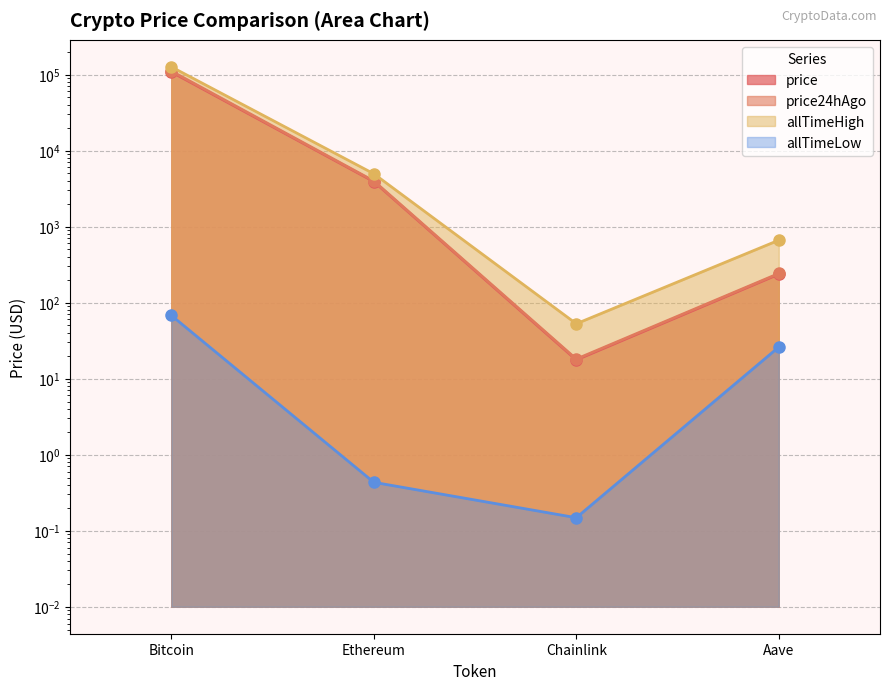

Does the chart display data point markers on the line(s)?

Yes